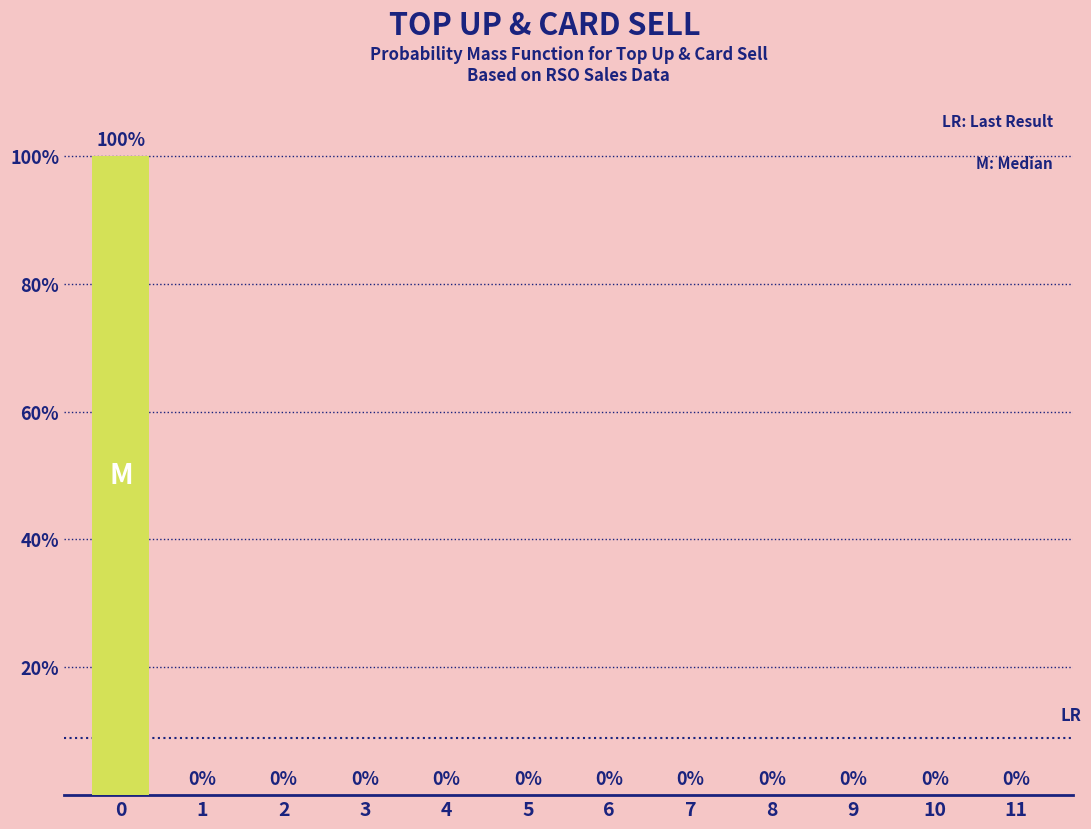

Reading left to right, extract all data points from this chart.

0=100	1=0	2=0	3=0	4=0	5=0	6=0	7=0	8=0	9=0	10=0	11=0